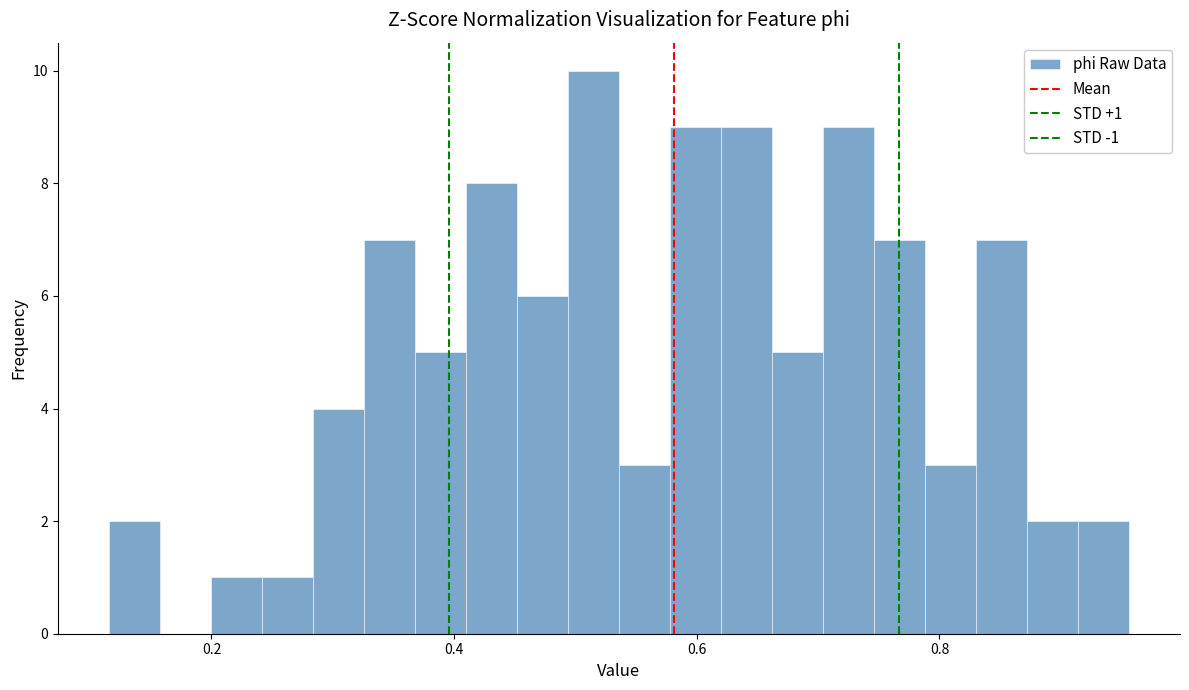

Read against the x-axis, roughly where is the centre of the tallest bar?

0.52